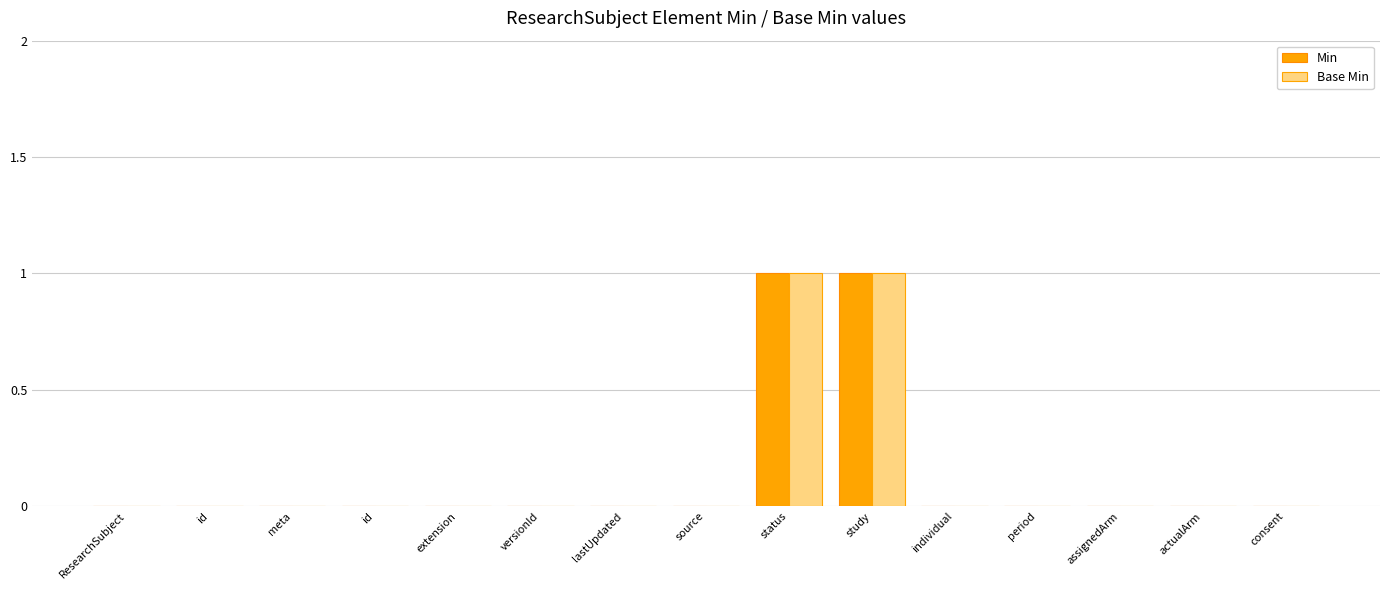

What is the label of the 6th bar from the right?

study